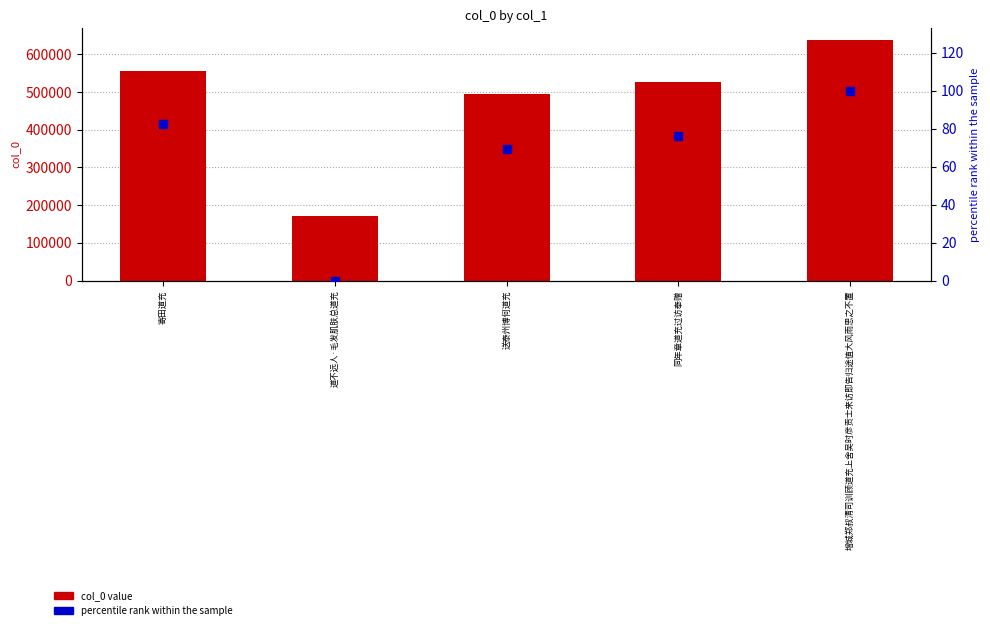

At how many categories does at least one series exceed 66750?

5